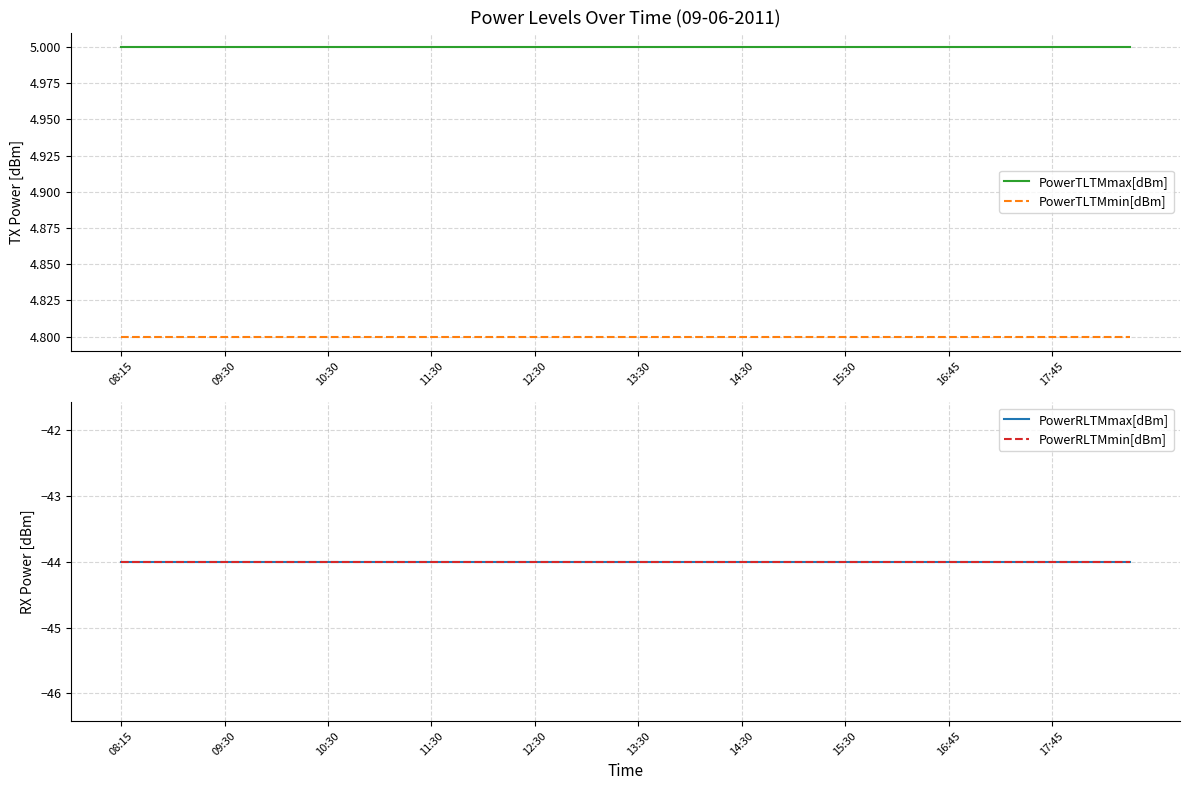

True or false: PowerTLTMmax[dBm] and PowerTLTMmin[dBm] cross at least once.

False